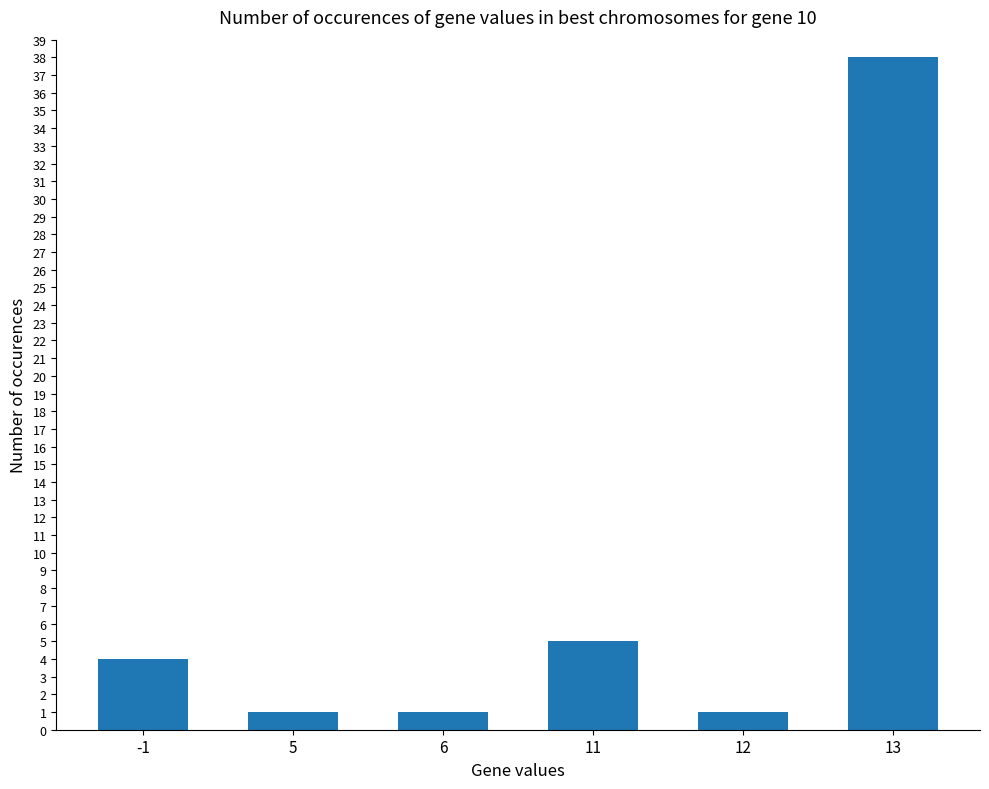

What is the greatest value displayed?

38